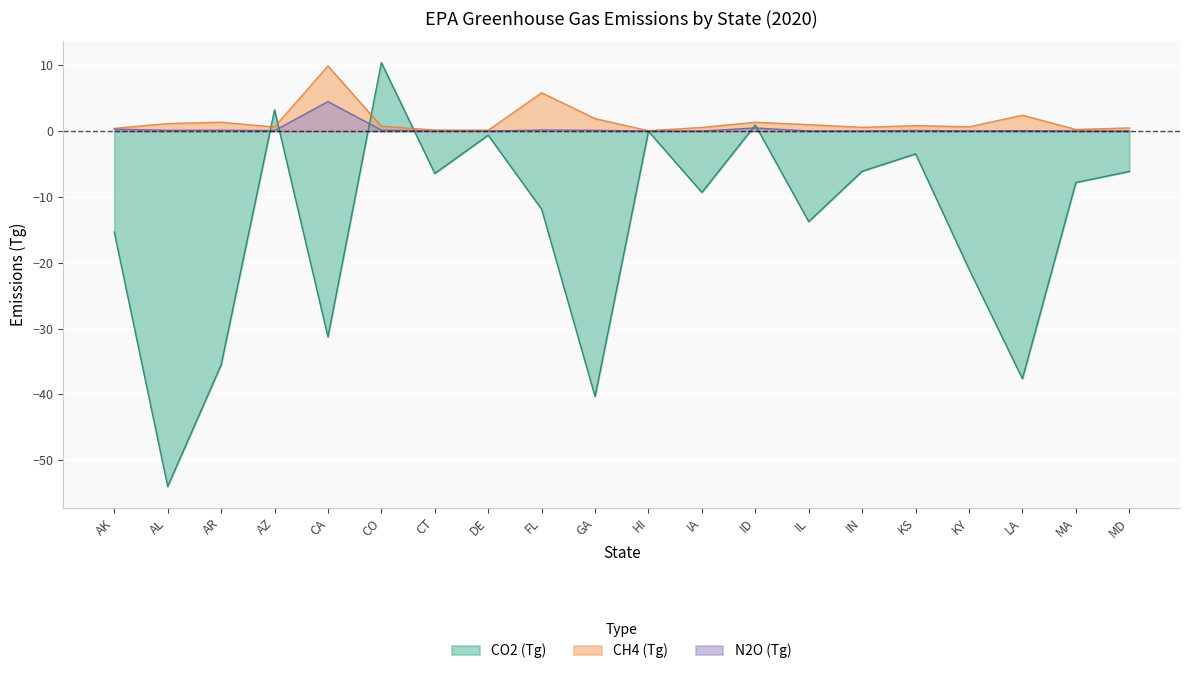

After their last crossing, which series has the higher values: CH4 (Tg) or CO2 (Tg)?

CH4 (Tg)